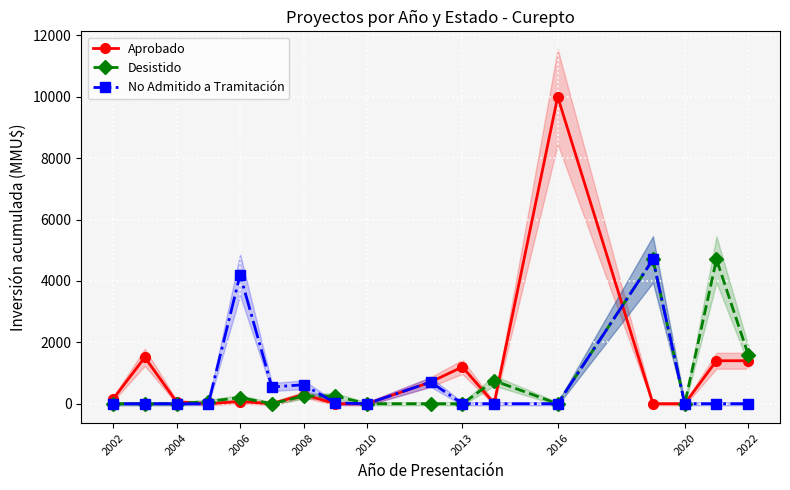

At which label does Aprobado reach its peak?

2016